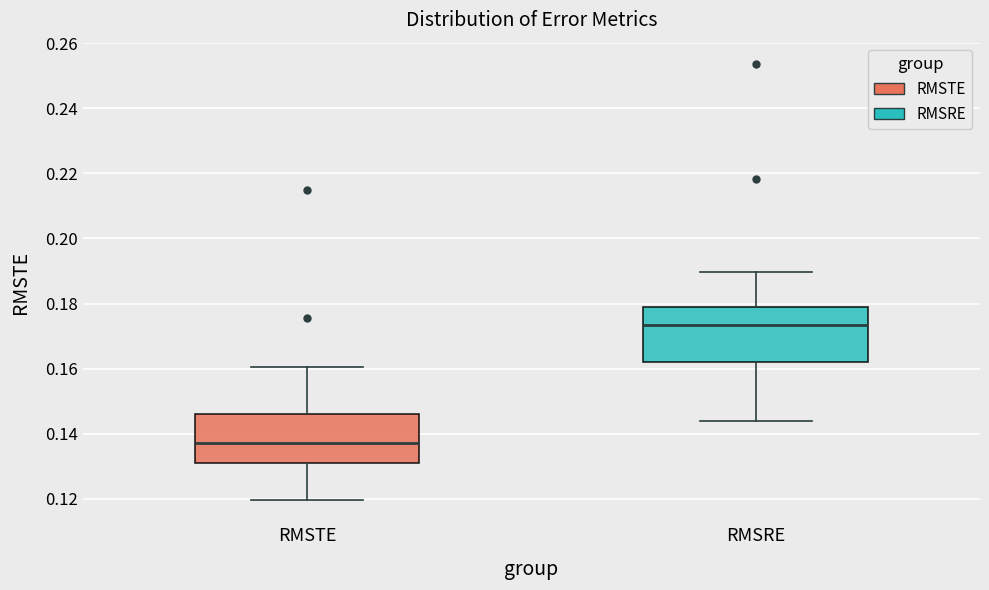

Where is the lower edge of the box for RMSTE on the y-axis? The values are not printed on the chart, so give them approximately, as read against the axis.

0.132